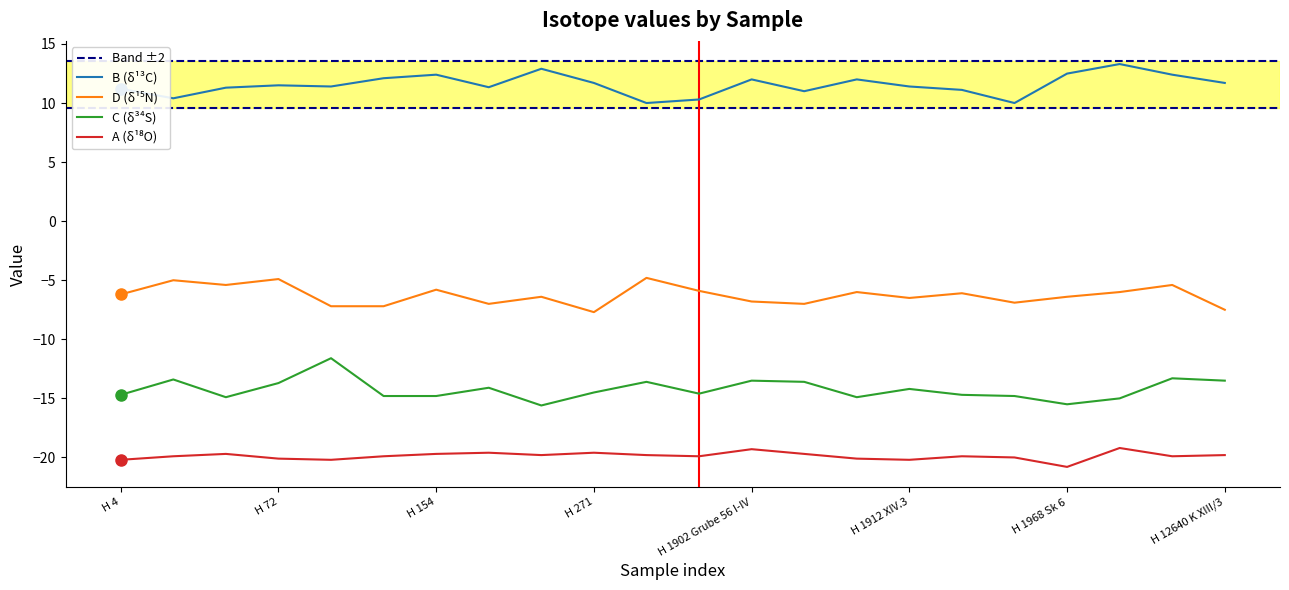

What is the label of the 12th point from the right?

H 274